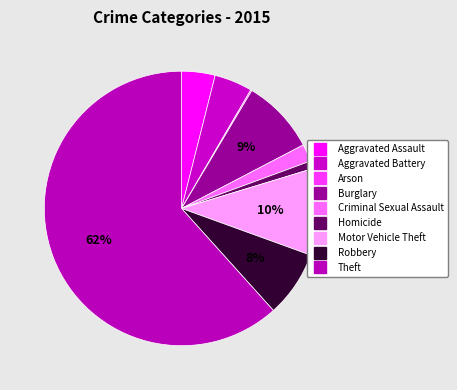

To the nearest percent, what percentage of the pie is Robbery?

8%